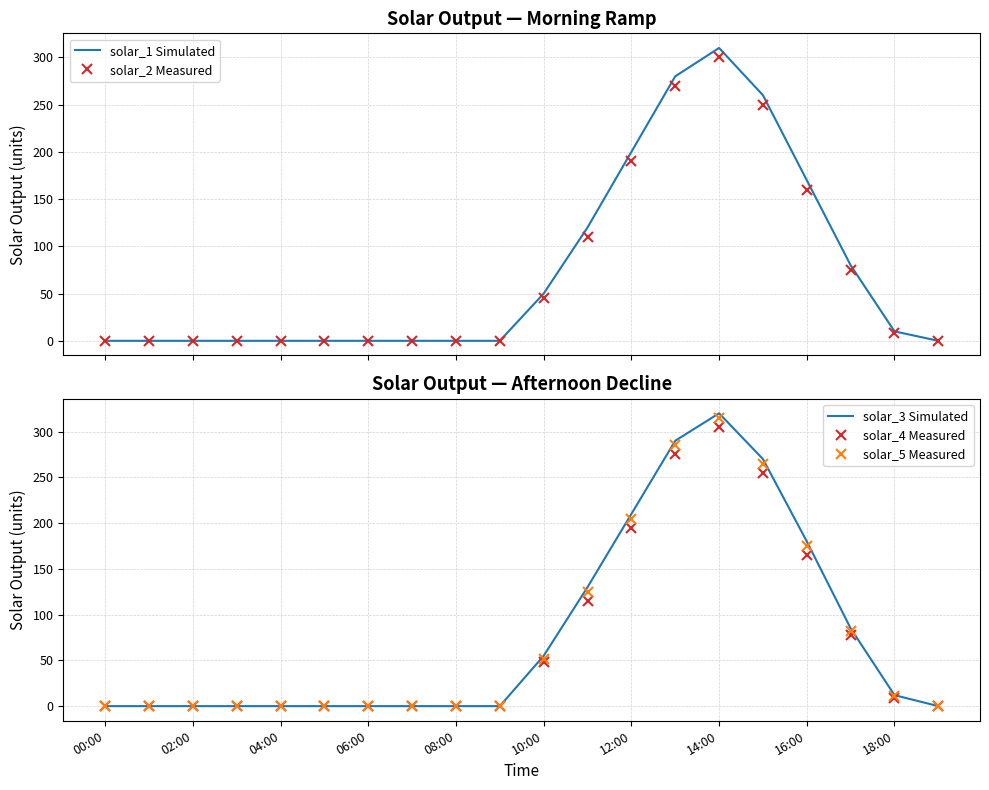

What are all the series names shown in the legend?

solar_1 Simulated, solar_2 Measured, solar_3 Simulated, solar_4 Measured, solar_5 Measured